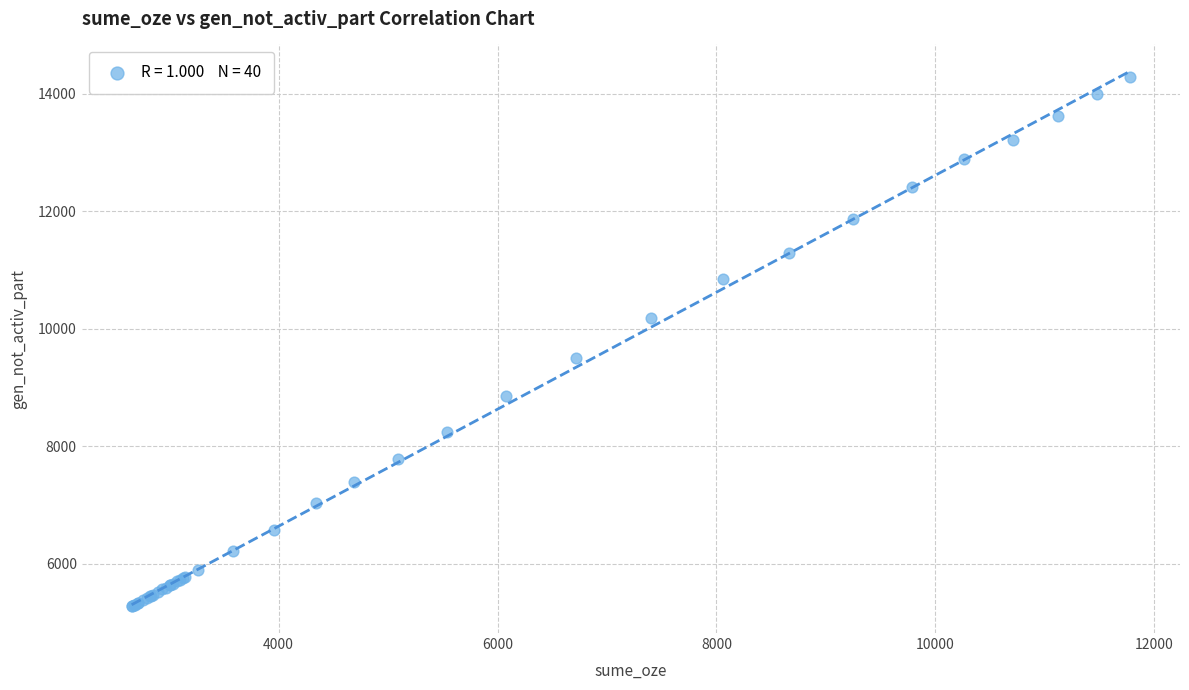

What Y value in the scatter plot is closest to 9781?

9495